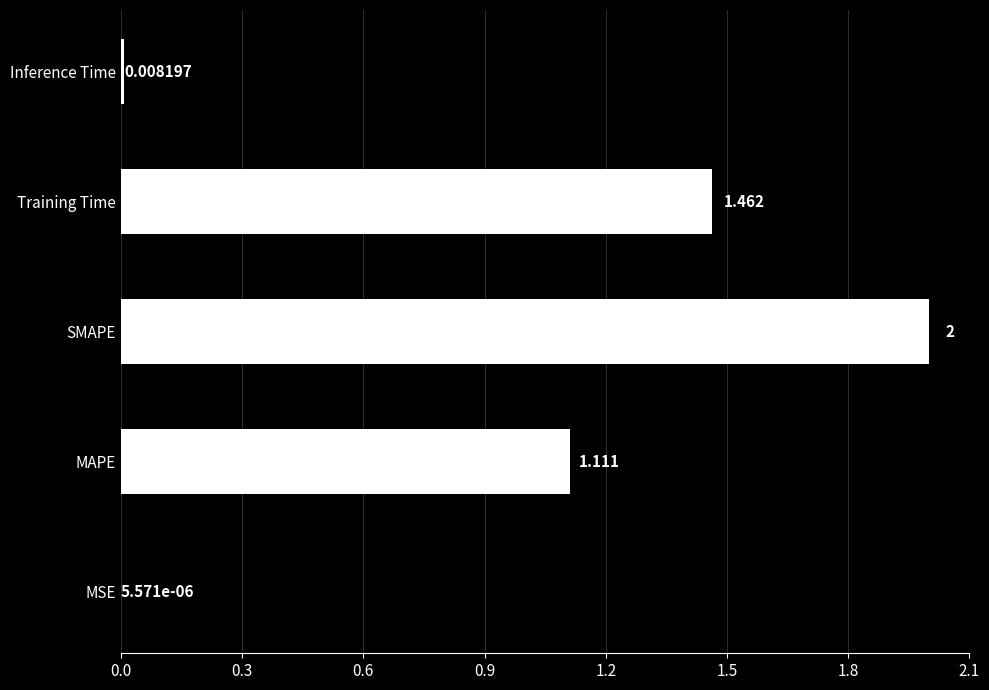

How many data points does each series have?

5